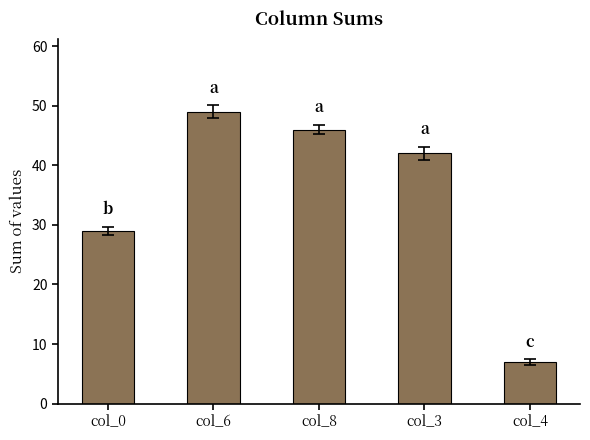

What is the value of the 3rd bar from the left?

46